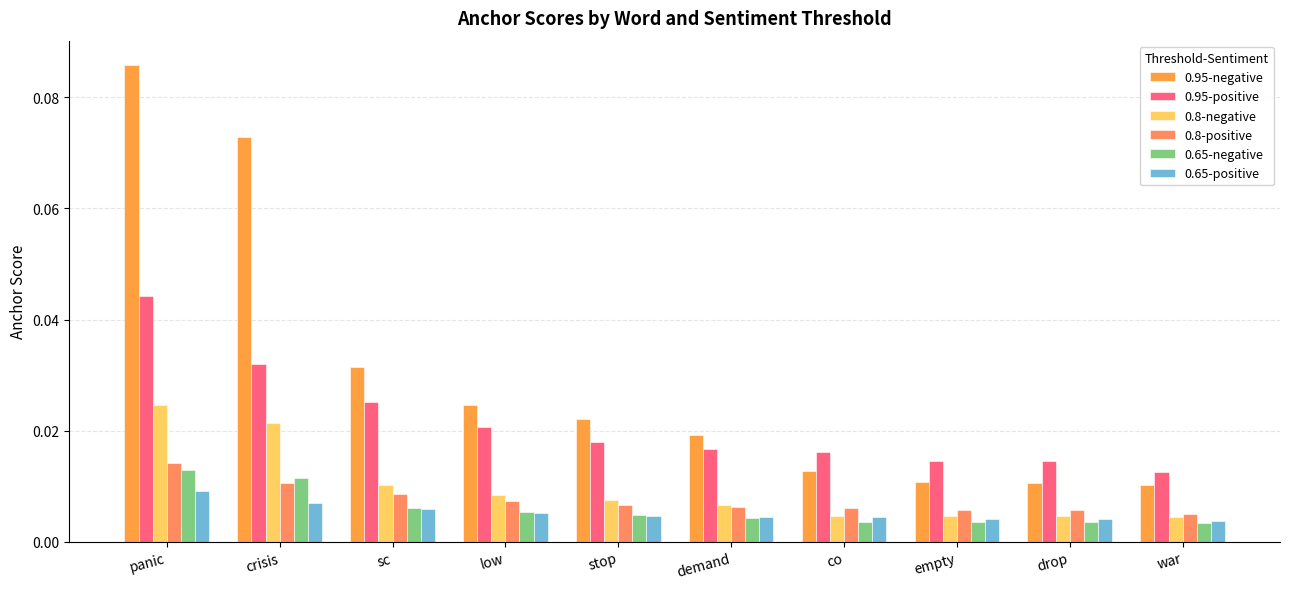

What is the label of the 7th bar from the right?

low